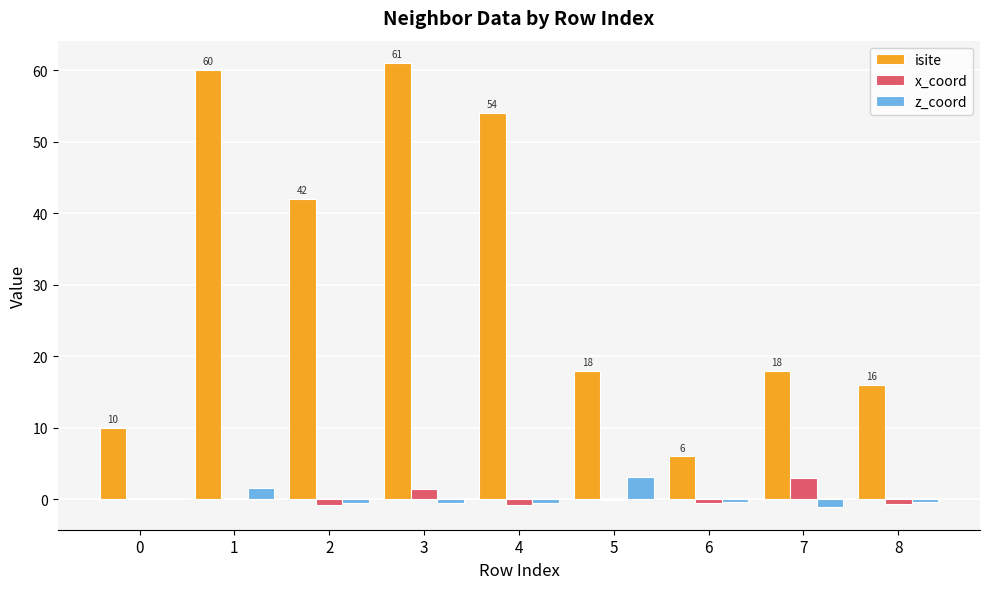

Which series changed the most between 0 and 1?

isite